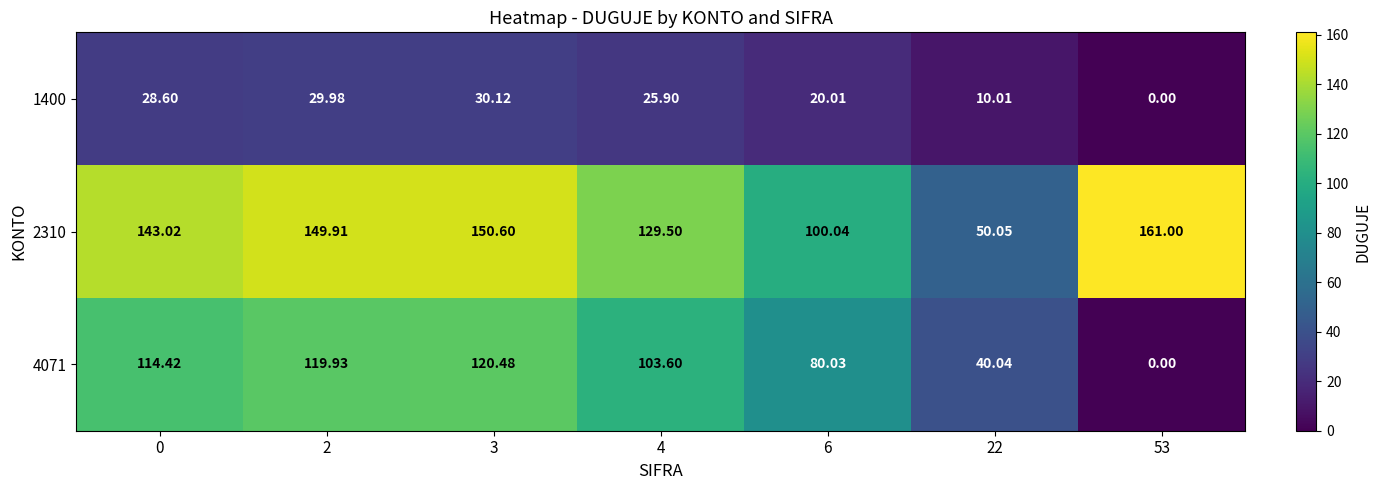

Rank the series at 3 from highest to lowest value.

2310, 4071, 1400